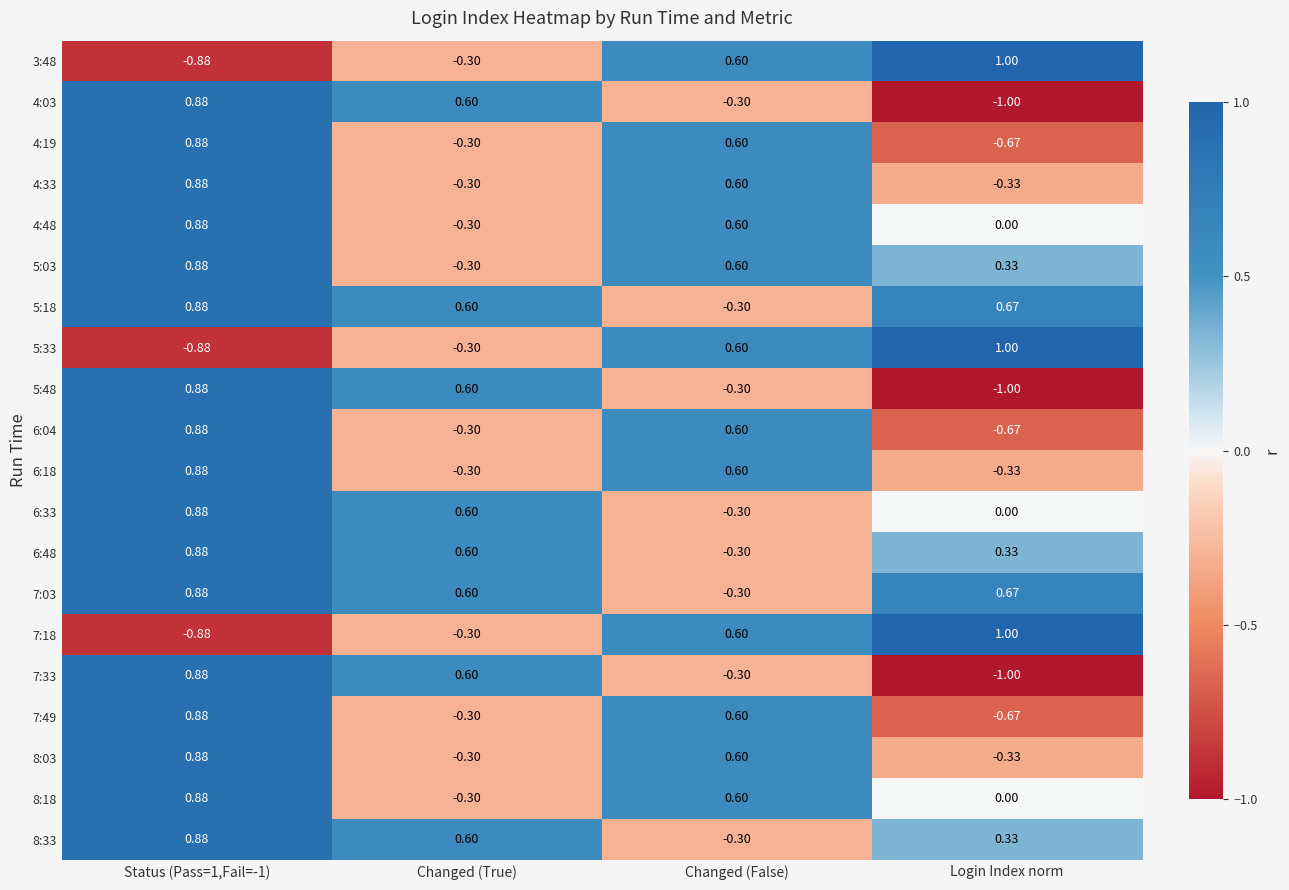

At which label does 4:19 reach its minimum?

Login Index norm